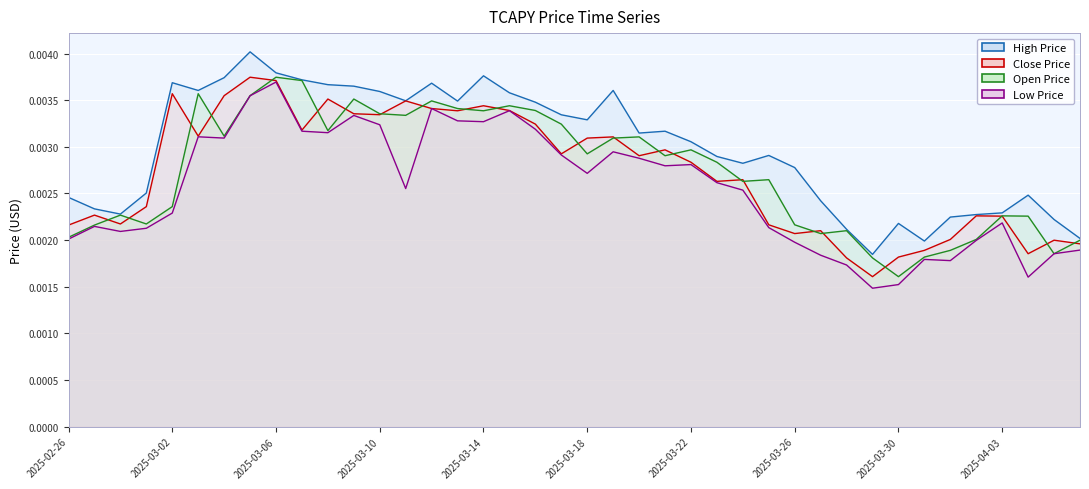

Where is the first local minimum for Close Price?

2025-02-28